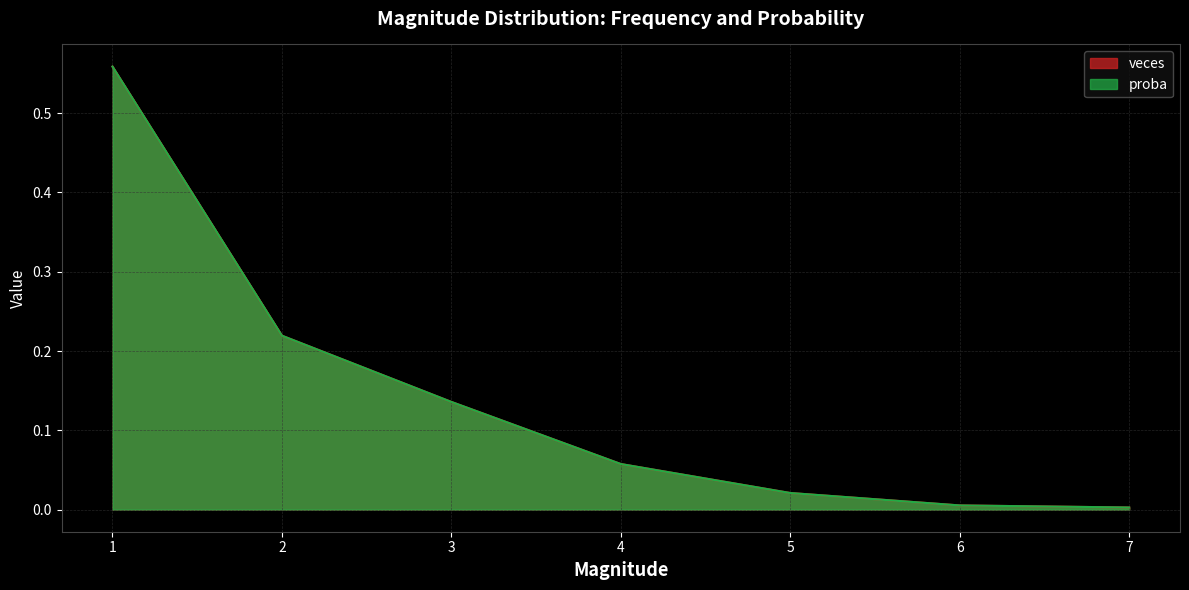

True or false: veces and proba intersect in this chart.

True